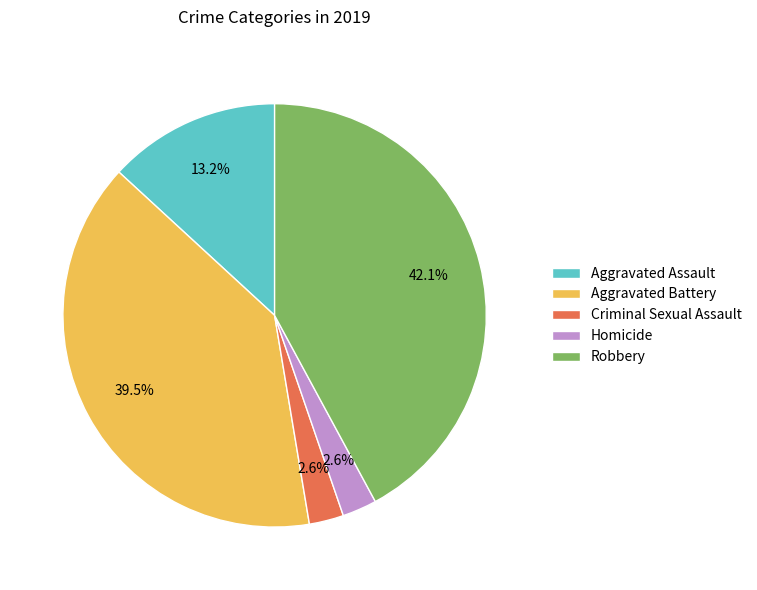

To the nearest percent, what portion does Aggravated Assault represent?

13%